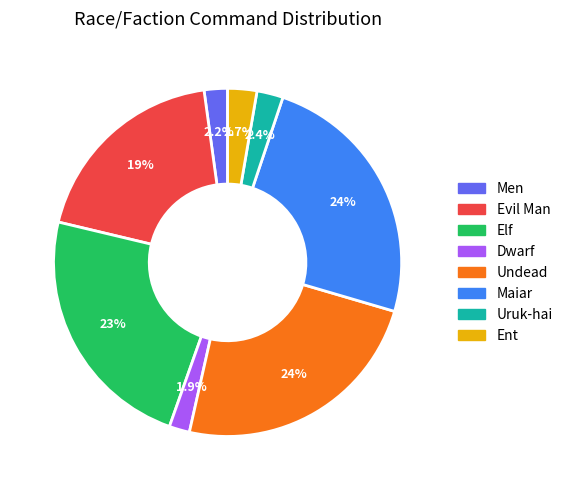

How many segments does this pie chart have?

8